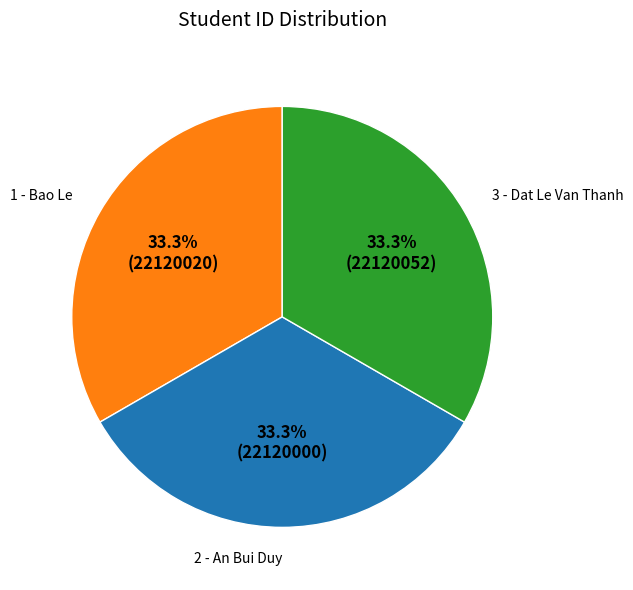

To the nearest percent, what percentage of the pie is 2 - An Bui Duy?

33%